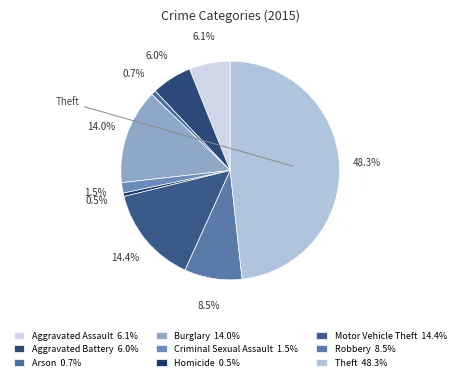

How many slices are in this pie chart?

9